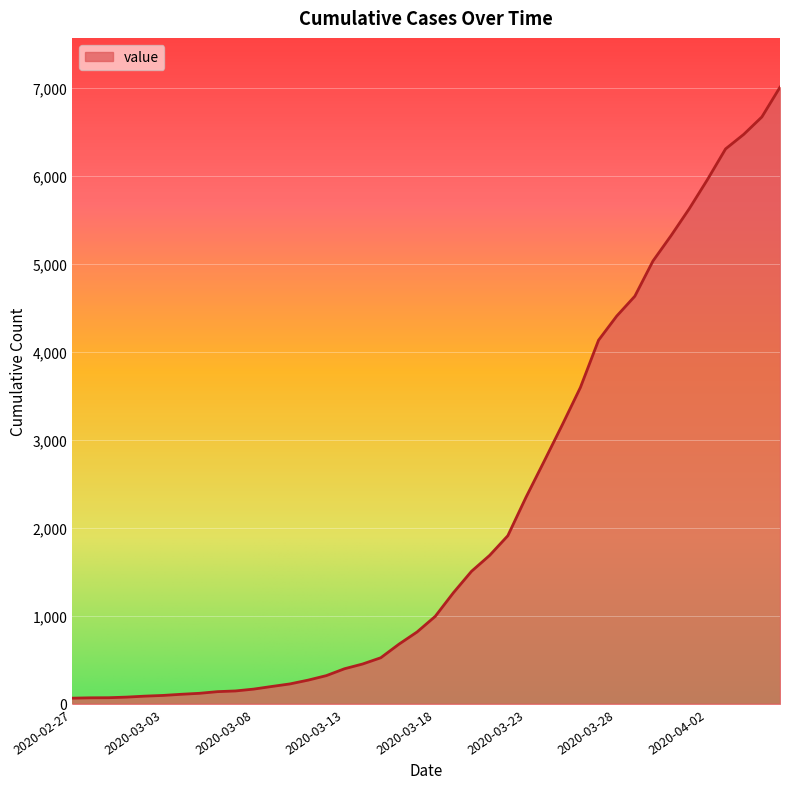

What is the difference between the maximum and minimum values?

6940